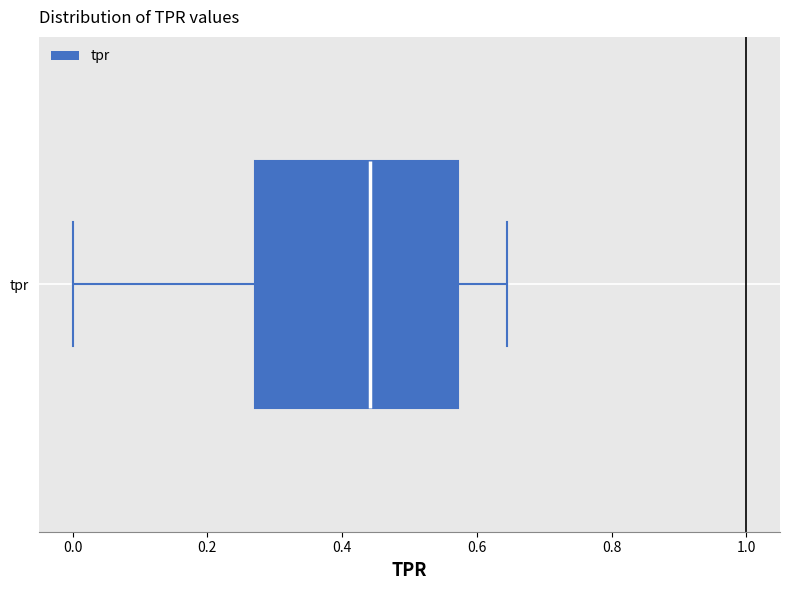

Transcribe this box plot: give where the median line is, the range the box spans, and where the two whiskers end, as read against the x-axis. The values are not printed on the chart, so give them approximately, as read against the axis.

median 0.44, box 0.26 to 0.58, whiskers 0.00 to 0.64